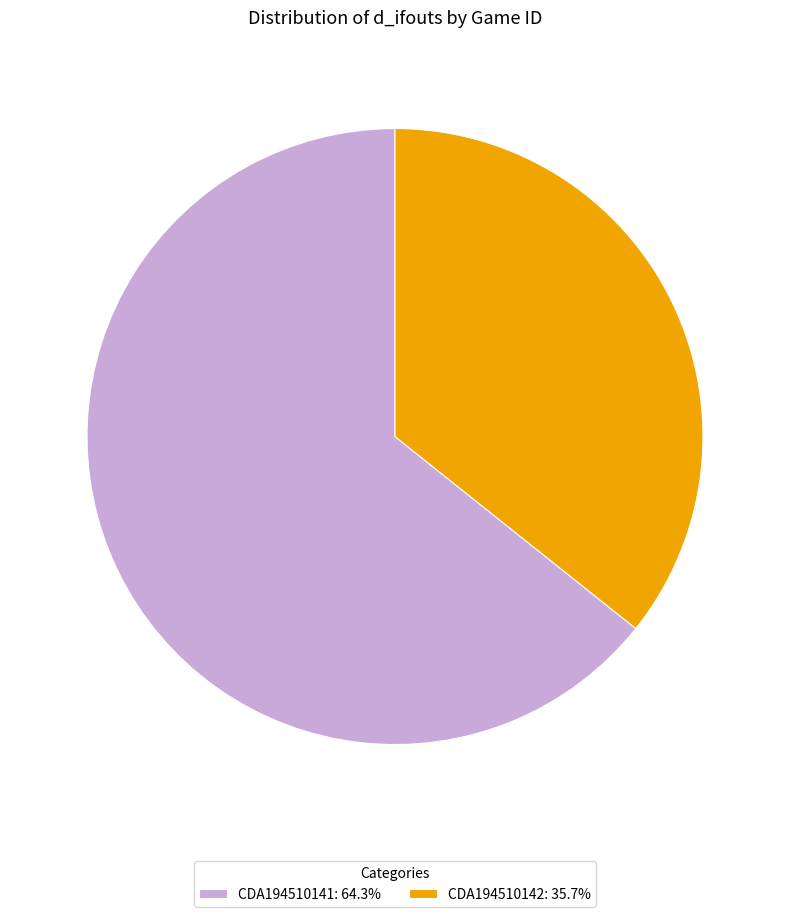

Combined, do CDA194510142: 35.7% and CDA194510141: 64.3% account for over 50%?

Yes